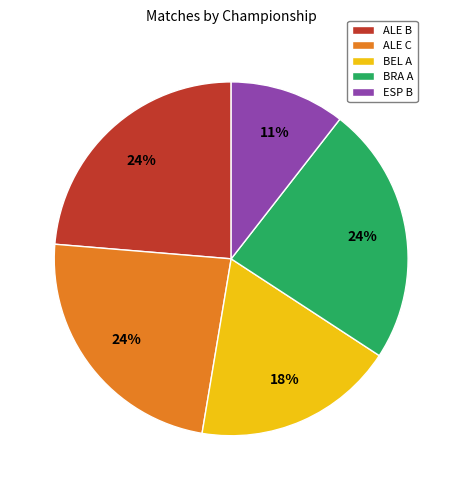

Does ALE B represent more than half of the total?

No